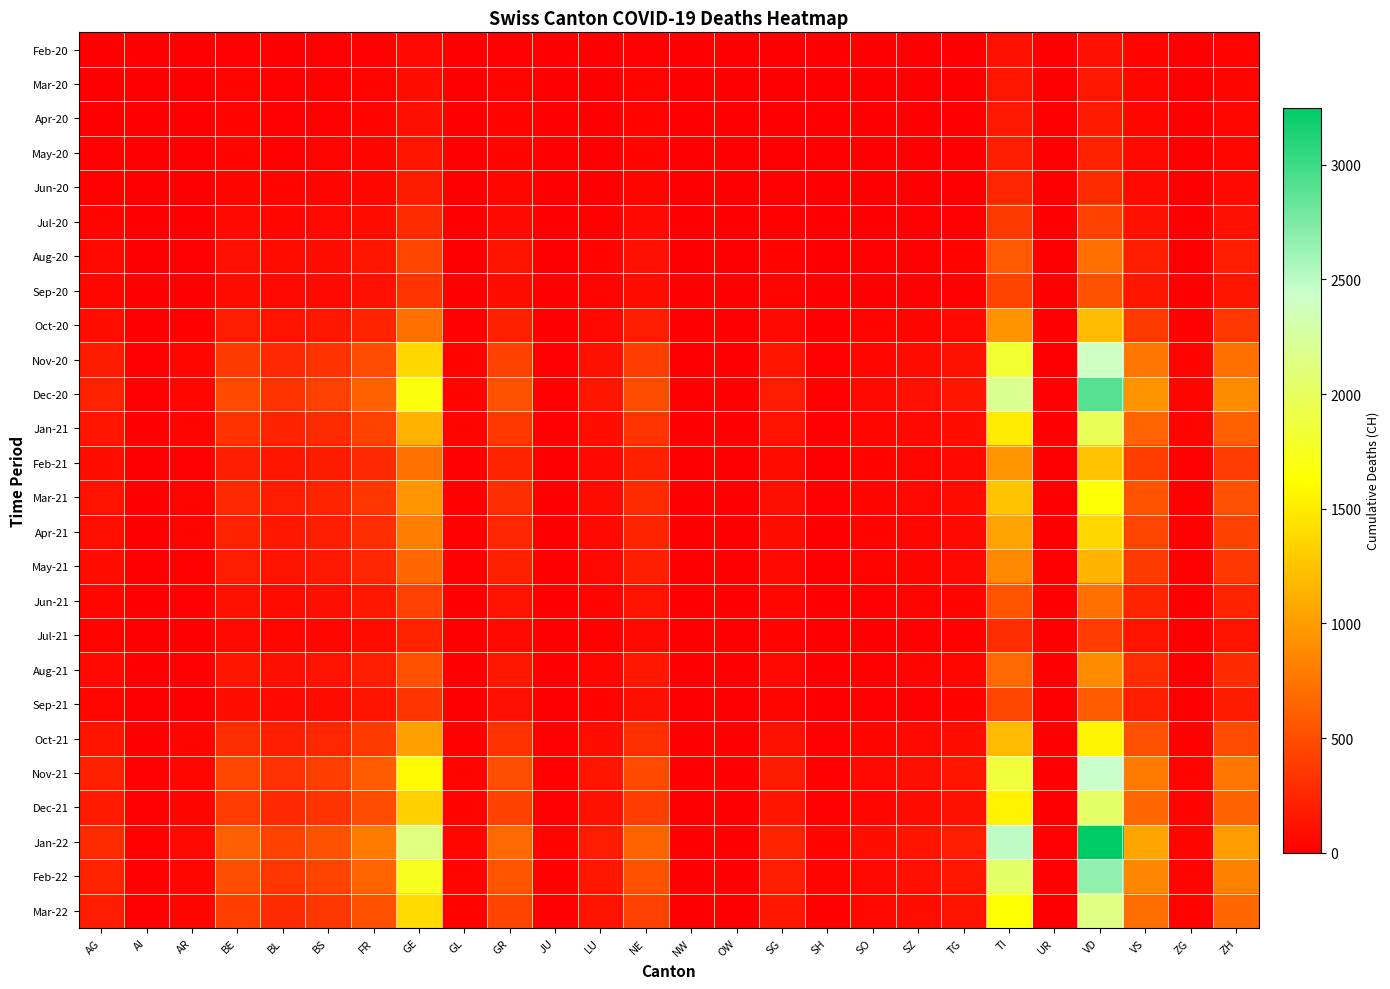

Reading left to right, transcribe all the data shown in this chart.

Feb-20: AG=2	AI=0	AR=2	BE=16	BL=10	BS=16	FR=20	GE=68	GL=2	GR=23	JU=0	LU=7	NE=22	NW=0	OW=0	SG=7	SH=1	SO=2	SZ=4	TG=7	TI=120	UR=0	VD=110	VS=37	ZG=1	ZH=27
Mar-20: AG=11	AI=0	AR=3	BE=26	BL=14	BS=21	FR=31	GE=92	GL=2	GR=30	JU=0	LU=7	NE=28	NW=0	OW=0	SG=8	SH=1	SO=3	SZ=4	TG=7	TI=155	UR=1	VD=162	VS=51	ZG=1	ZH=41
Apr-20: AG=12	AI=0	AR=3	BE=28	BL=19	BS=24	FR=37	GE=106	GL=2	GR=30	JU=0	LU=7	NE=30	NW=0	OW=0	SG=9	SH=1	SO=3	SZ=5	TG=7	TI=165	UR=1	VD=175	VS=53	ZG=2	ZH=48
May-20: AG=15	AI=0	AR=4	BE=32	BL=22	BS=28	FR=44	GE=140	GL=2	GR=36	JU=0	LU=9	NE=35	NW=0	OW=0	SG=10	SH=1	SO=4	SZ=6	TG=9	TI=200	UR=1	VD=220	VS=60	ZG=2	ZH=55
Jun-20: AG=20	AI=1	AR=5	BE=40	BL=28	BS=35	FR=55	GE=180	GL=3	GR=45	JU=1	LU=12	NE=42	NW=0	OW=0	SG=14	SH=2	SO=5	SZ=8	TG=11	TI=250	UR=1	VD=280	VS=75	ZG=3	ZH=70
Jul-20: AG=35	AI=2	AR=8	BE=65	BL=45	BS=58	FR=85	GE=280	GL=5	GR=72	JU=2	LU=20	NE=65	NW=1	OW=1	SG=22	SH=3	SO=9	SZ=13	TG=18	TI=380	UR=2	VD=430	VS=115	ZG=5	ZH=110
Aug-20: AG=60	AI=4	AR=14	BE=110	BL=78	BS=95	FR=145	GE=450	GL=9	GR=125	JU=4	LU=35	NE=110	NW=2	OW=2	SG=38	SH=5	SO=15	SZ=22	TG=30	TI=580	UR=3	VD=710	VS=195	ZG=9	ZH=190
Sep-20: AG=45	AI=3	AR=10	BE=82	BL=58	BS=75	FR=110	GE=340	GL=7	GR=95	JU=3	LU=26	NE=85	NW=1	OW=1	SG=28	SH=4	SO=11	SZ=16	TG=23	TI=440	UR=2	VD=530	VS=148	ZG=7	ZH=142
Oct-20: AG=90	AI=7	AR=22	BE=185	BL=130	BS=162	FR=240	GE=720	GL=15	GR=210	JU=8	LU=58	NE=195	NW=3	OW=4	SG=72	SH=10	SO=28	SZ=42	TG=58	TI=950	UR=6	VD=1200	VS=380	ZG=16	ZH=360
Nov-20: AG=180	AI=14	AR=45	BE=380	BL=265	BS=328	FR=490	GE=1380	GL=30	GR=420	JU=16	LU=118	NE=398	NW=7	OW=8	SG=148	SH=20	SO=57	SZ=86	TG=118	TI=1820	UR=12	VD=2400	VS=760	ZG=32	ZH=720
Dec-20: AG=220	AI=18	AR=55	BE=480	BL=335	BS=415	FR=620	GE=1680	GL=38	GR=530	JU=20	LU=148	NE=498	NW=9	OW=10	SG=188	SH=25	SO=72	SZ=108	TG=148	TI=2200	UR=15	VD=2900	VS=940	ZG=40	ZH=895
Jan-21: AG=150	AI=12	AR=37	BE=325	BL=228	BS=282	FR=422	GE=1145	GL=26	GR=362	JU=14	LU=101	NE=340	NW=6	OW=7	SG=128	SH=17	SO=49	SZ=73	TG=101	TI=1505	UR=10	VD=1975	VS=642	ZG=27	ZH=612
Feb-21: AG=95	AI=7	AR=23	BE=205	BL=144	BS=178	FR=268	GE=724	GL=16	GR=229	JU=9	LU=64	NE=215	NW=4	OW=4	SG=81	SH=11	SO=31	SZ=46	TG=64	TI=952	UR=6	VD=1249	VS=406	ZG=17	ZH=387
Mar-21: AG=125	AI=9	AR=30	BE=272	BL=190	BS=235	FR=353	GE=955	GL=21	GR=301	JU=12	LU=84	NE=284	NW=5	OW=6	SG=107	SH=14	SO=41	SZ=61	TG=84	TI=1255	UR=8	VD=1648	VS=535	ZG=23	ZH=510
Apr-21: AG=105	AI=8	AR=26	BE=228	BL=159	BS=198	FR=296	GE=800	GL=18	GR=253	JU=10	LU=71	NE=238	NW=4	OW=5	SG=89	SH=12	SO=34	SZ=51	TG=70	TI=1052	UR=7	VD=1380	VS=448	ZG=19	ZH=428
May-21: AG=88	AI=6	AR=21	BE=190	BL=133	BS=165	FR=248	GE=668	GL=15	GR=211	JU=8	LU=59	NE=199	NW=3	OW=4	SG=75	SH=10	SO=28	SZ=43	TG=59	TI=879	UR=5	VD=1153	VS=375	ZG=16	ZH=357
Jun-21: AG=55	AI=4	AR=13	BE=118	BL=83	BS=103	FR=155	GE=418	GL=9	GR=132	JU=5	LU=37	NE=124	NW=2	OW=3	SG=47	SH=6	SO=18	SZ=27	TG=37	TI=550	UR=3	VD=721	VS=234	ZG=10	ZH=223
Jul-21: AG=30	AI=2	AR=7	BE=65	BL=46	BS=57	FR=85	GE=230	GL=5	GR=73	JU=3	LU=21	NE=68	NW=1	OW=2	SG=26	SH=4	SO=10	SZ=15	TG=21	TI=302	UR=2	VD=396	VS=129	ZG=6	ZH=123
Aug-21: AG=68	AI=5	AR=16	BE=148	BL=104	BS=129	FR=192	GE=520	GL=11	GR=164	JU=6	LU=47	NE=154	NW=2	OW=3	SG=59	SH=8	SO=23	SZ=34	TG=47	TI=684	UR=5	VD=895	VS=291	ZG=12	ZH=278
Sep-21: AG=45	AI=3	AR=11	BE=98	BL=69	BS=85	FR=128	GE=345	GL=7	GR=109	JU=4	LU=31	NE=102	NW=2	OW=2	SG=39	SH=5	SO=15	SZ=22	TG=31	TI=454	UR=3	VD=594	VS=193	ZG=8	ZH=184
Oct-21: AG=135	AI=10	AR=32	BE=295	BL=207	BS=257	FR=380	GE=1028	GL=22	GR=325	JU=13	LU=91	NE=306	NW=5	OW=6	SG=116	SH=15	SO=44	SZ=66	TG=91	TI=1197	UR=8	VD=1566	VS=509	ZG=22	ZH=485
Nov-21: AG=210	AI=16	AR=50	BE=460	BL=322	BS=400	FR=592	GE=1600	GL=34	GR=506	JU=20	LU=142	NE=477	NW=8	OW=9	SG=180	SH=24	SO=69	SZ=103	TG=142	TI=1865	UR=12	VD=2440	VS=793	ZG=33	ZH=756
Dec-21: AG=175	AI=13	AR=42	BE=383	BL=268	BS=333	FR=493	GE=1333	GL=28	GR=421	JU=17	LU=118	NE=397	NW=7	OW=7	SG=150	SH=20	SO=57	SZ=86	TG=118	TI=1554	UR=10	VD=2033	VS=661	ZG=28	ZH=630
Jan-22: AG=280	AI=21	AR=67	BE=612	BL=428	BS=532	FR=788	GE=2130	GL=45	GR=673	JU=27	LU=189	NE=635	NW=11	OW=12	SG=240	SH=32	SO=91	SZ=137	TG=189	TI=2484	UR=17	VD=3249	VS=1056	ZG=44	ZH=1008
Feb-22: AG=230	AI=17	AR=55	BE=502	BL=351	BS=436	FR=646	GE=1746	GL=37	GR=552	JU=22	LU=155	NE=521	NW=9	OW=10	SG=197	SH=26	SO=75	SZ=112	TG=155	TI=2038	UR=14	VD=2665	VS=866	ZG=36	ZH=827
Mar-22: AG=185	AI=14	AR=44	BE=403	BL=282	BS=350	FR=519	GE=1402	GL=30	GR=443	JU=18	LU=125	NE=418	NW=7	OW=8	SG=158	SH=21	SO=60	SZ=90	TG=125	TI=1636	UR=11	VD=2140	VS=695	ZG=29	ZH=664